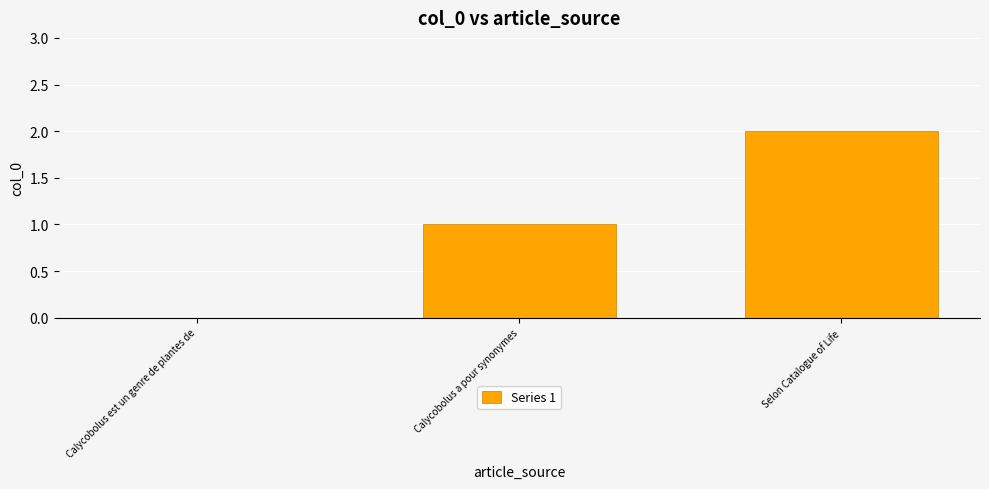

What is the sum of all values?

3